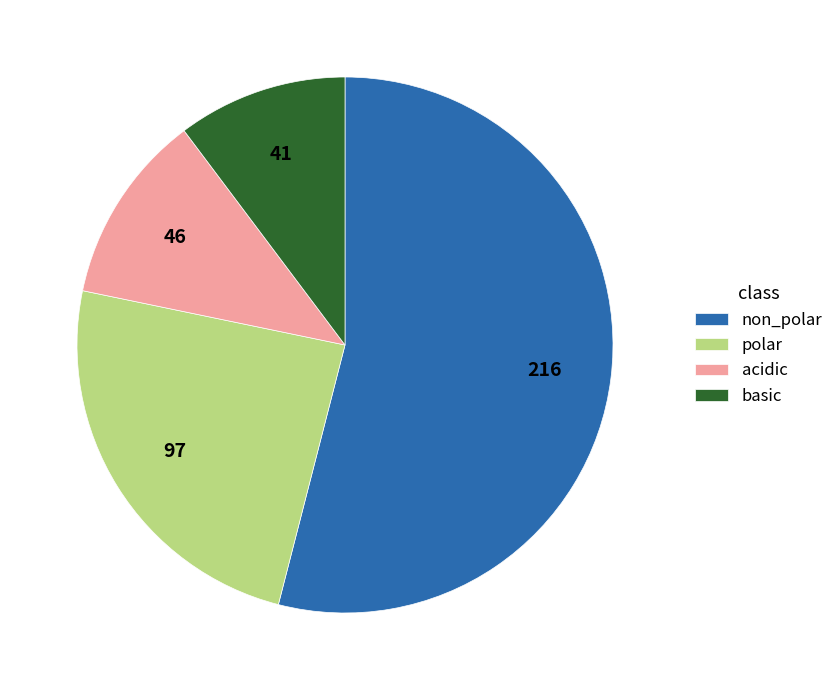

Between non_polar and basic, which is larger?

non_polar